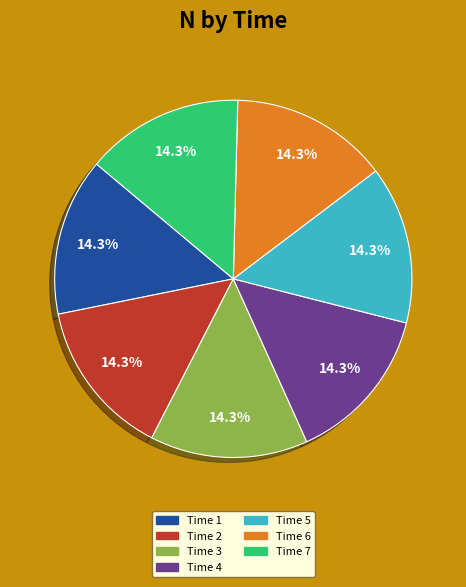

Is there a majority slice in this chart?

No